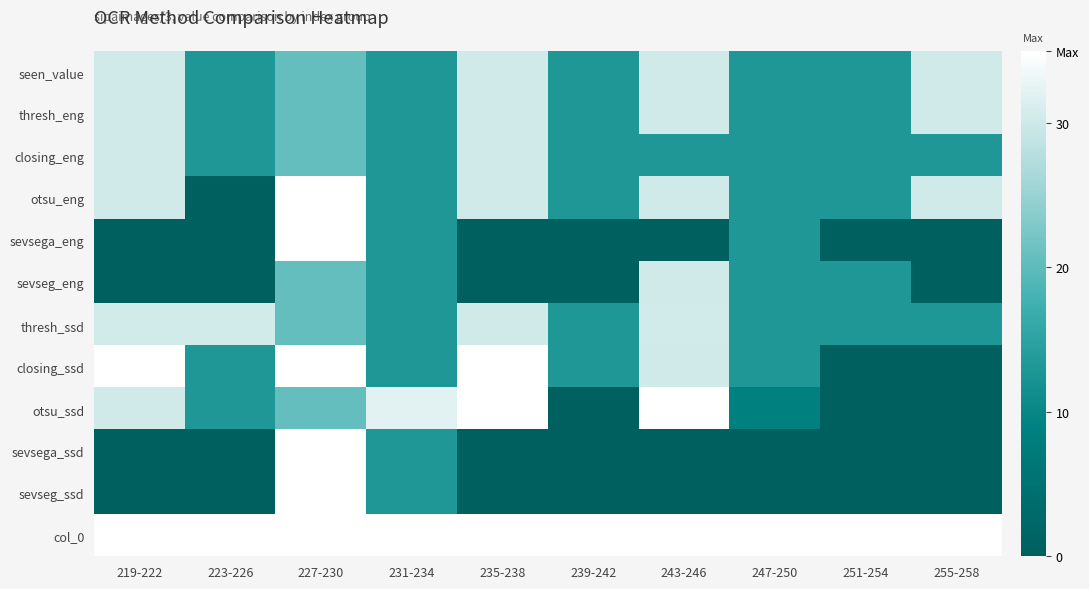

Reading left to right, extract all data points from this chart.

seen_value: 219-222=30.3	223-226=13.1	227-230=20.6	231-234=13.1	235-238=30.3	239-242=13.0	243-246=30.2	247-250=13.0	251-254=13.0	255-258=30.2
thresh_eng: 219-222=30.3	223-226=13.1	227-230=20.6	231-234=13.1	235-238=30.3	239-242=13.0	243-246=30.2	247-250=13.0	251-254=13.0	255-258=30.2
closing_eng: 219-222=30.3	223-226=13.1	227-230=20.6	231-234=13.1	235-238=30.3	239-242=13.0	243-246=13.0	247-250=13.0	251-254=13.0	255-258=13.0
otsu_eng: 219-222=30.3	223-226=0.0	227-230=35.0	231-234=13.1	235-238=30.3	239-242=13.0	243-246=30.2	247-250=13.0	251-254=13.0	255-258=30.2
sevsega_eng: 219-222=0.0	223-226=0.0	227-230=35.0	231-234=13.1	235-238=0.0	239-242=0.0	243-246=0.0	247-250=13.0	251-254=0.0	255-258=0.0
sevseg_eng: 219-222=0.0	223-226=0.0	227-230=20.6	231-234=13.1	235-238=0.0	239-242=0.0	243-246=30.2	247-250=13.0	251-254=13.0	255-258=0.0
thresh_ssd: 219-222=30.4	223-226=30.4	227-230=20.6	231-234=13.1	235-238=30.3	239-242=13.0	243-246=30.4	247-250=13.0	251-254=13.0	255-258=13.1
closing_ssd: 219-222=35.0	223-226=13.1	227-230=35.0	231-234=13.1	235-238=35.0	239-242=13.0	243-246=30.3	247-250=13.0	251-254=0.0	255-258=0.0
otsu_ssd: 219-222=30.3	223-226=13.1	227-230=20.6	231-234=32.0	235-238=35.0	239-242=0.3	243-246=35.0	247-250=9.0	251-254=0.0	255-258=0.0
sevsega_ssd: 219-222=0.0	223-226=0.0	227-230=35.0	231-234=13.1	235-238=0.0	239-242=0.0	243-246=0.0	247-250=0.0	251-254=0.0	255-258=0.0
sevseg_ssd: 219-222=0.0	223-226=0.0	227-230=35.0	231-234=13.1	235-238=0.0	239-242=0.0	243-246=0.0	247-250=0.0	251-254=0.0	255-258=0.0
col_0: 219-222=35.0	223-226=35.0	227-230=35.0	231-234=35.0	235-238=35.0	239-242=35.0	243-246=35.0	247-250=35.0	251-254=35.0	255-258=35.0